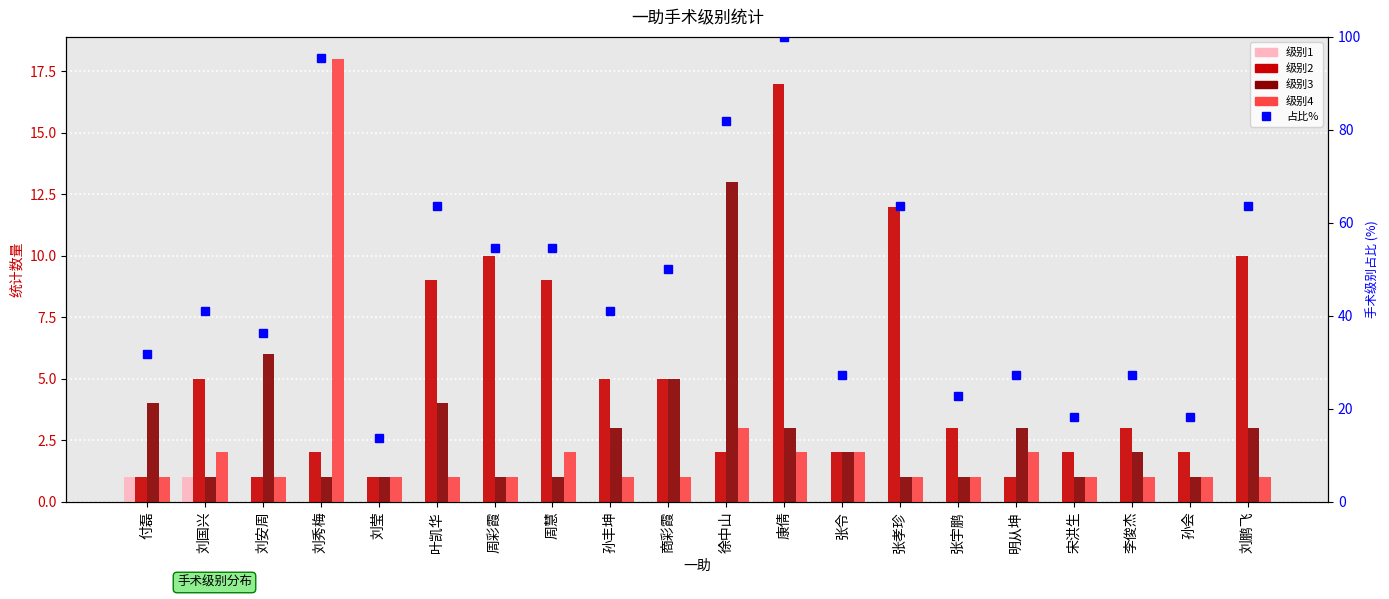

What is the sum of the 级别3 values at 李俊杰 and 刘国兴?

3.0